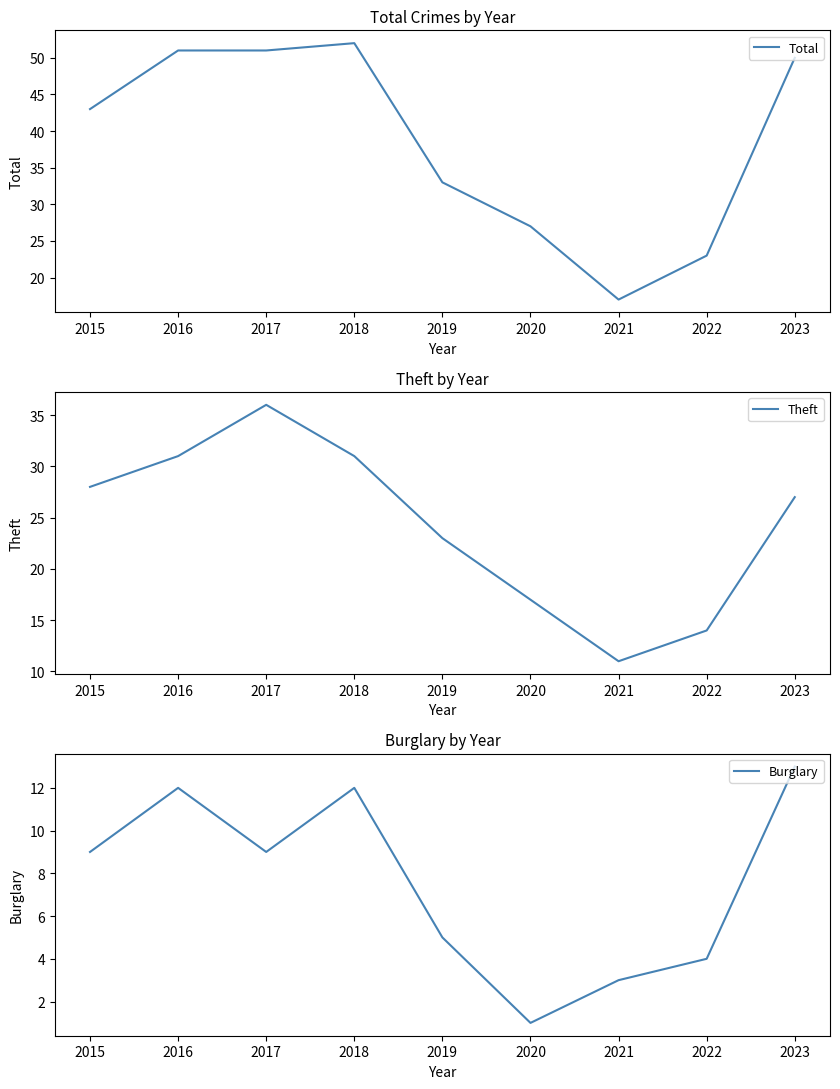

Where is Total nearest to the value 34?

2019